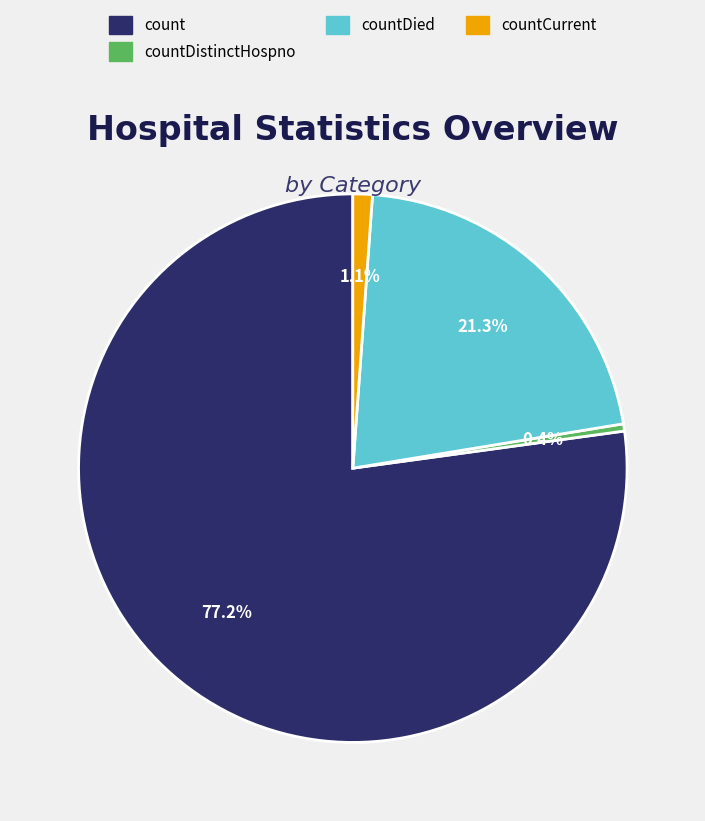

True or false: count accounts for 88% of the total.

False